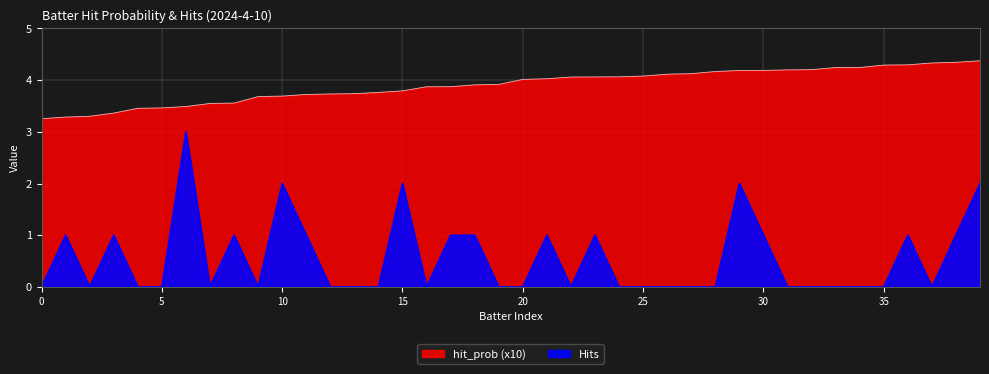

What is the label of the 23rd point from the right?

17